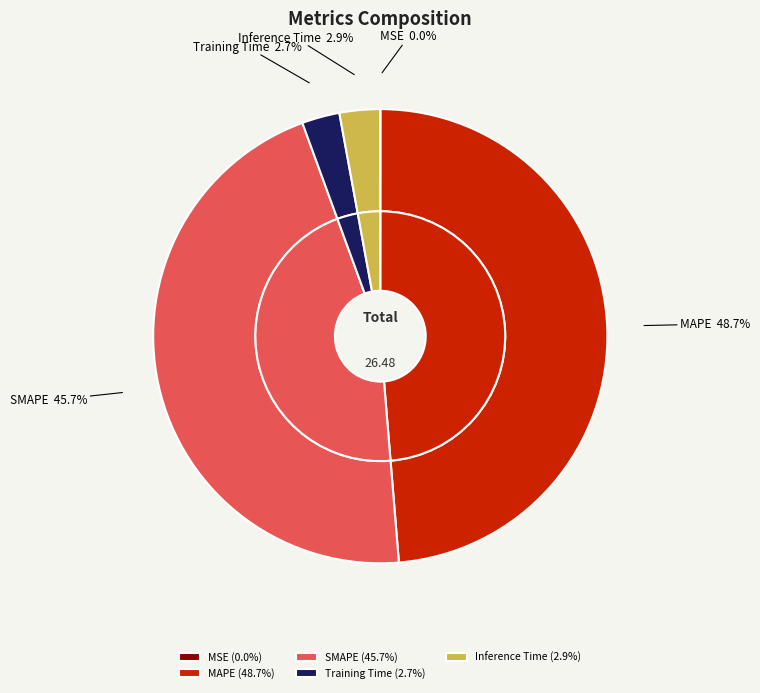

What is the total percentage of Training Time and MAPE?

51.4%